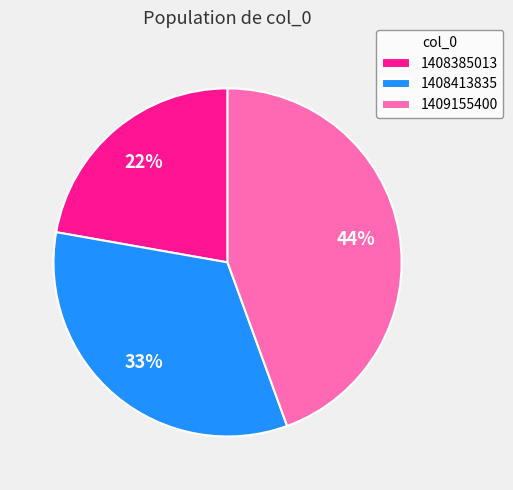

Rank the categories by value from lowest to highest.

1408385013, 1408413835, 1409155400